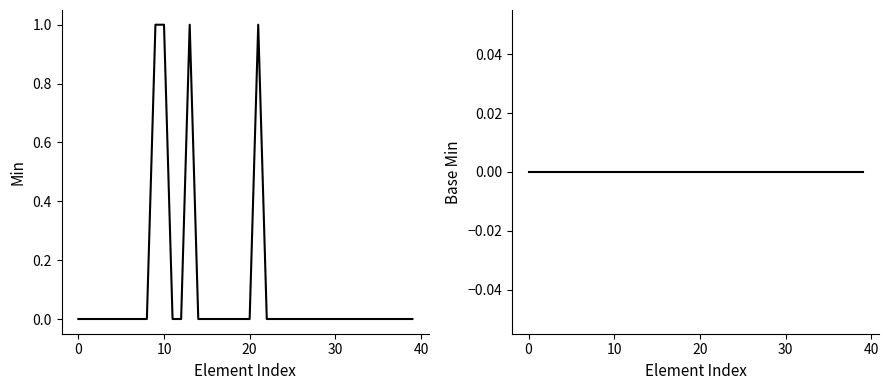

Rank the series by their average value, from lowest to highest.

Base Min, Min